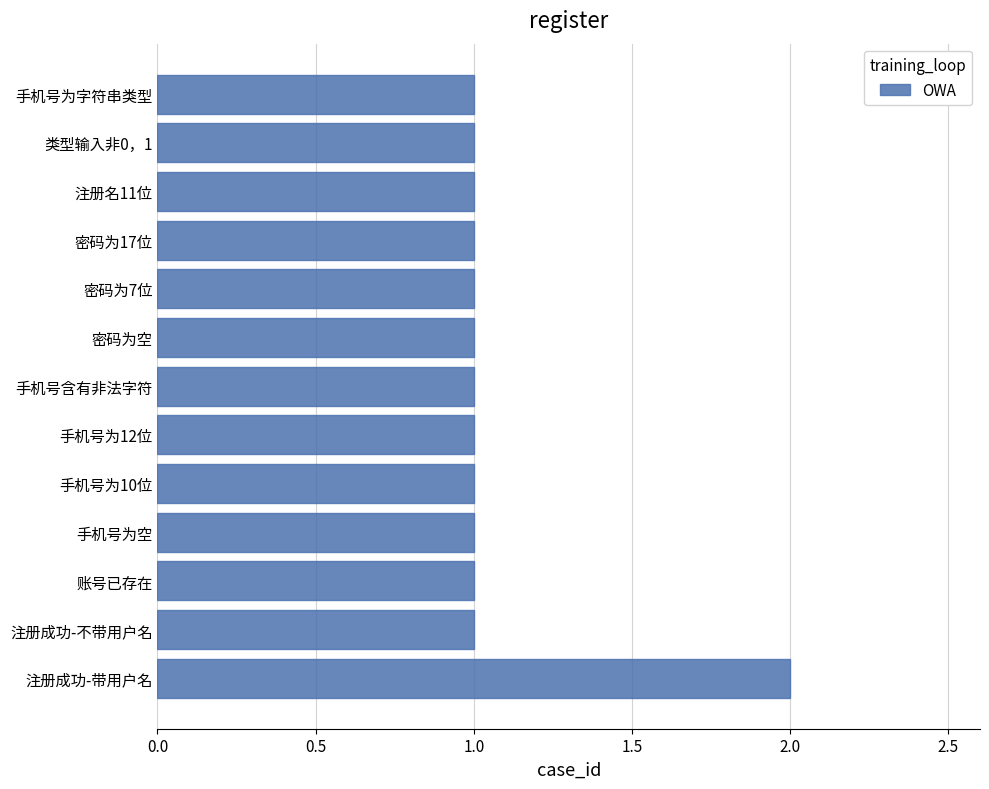

Is it true that the value at 手机号为空 is 0?

False